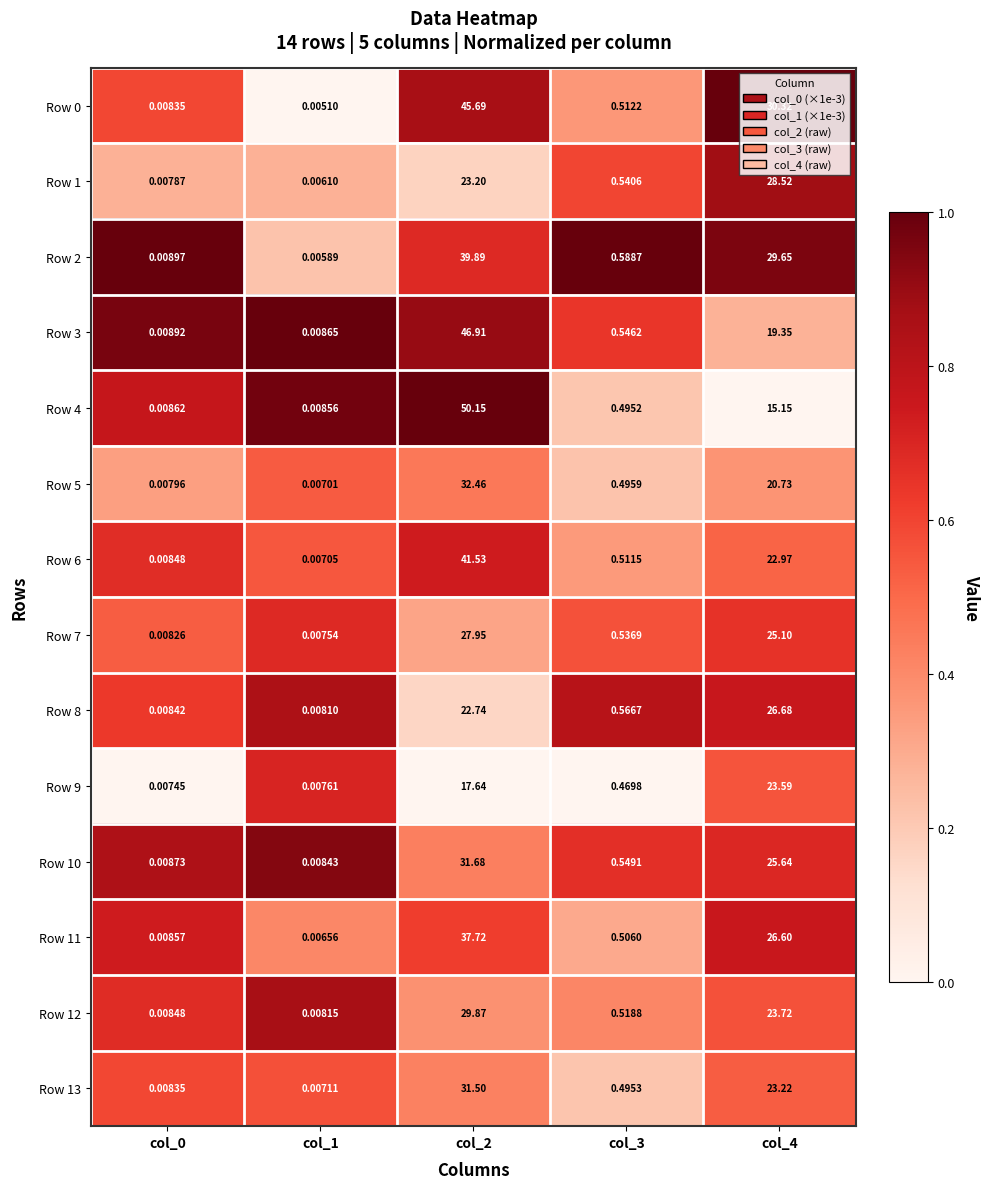

How many data points does each series have?

5